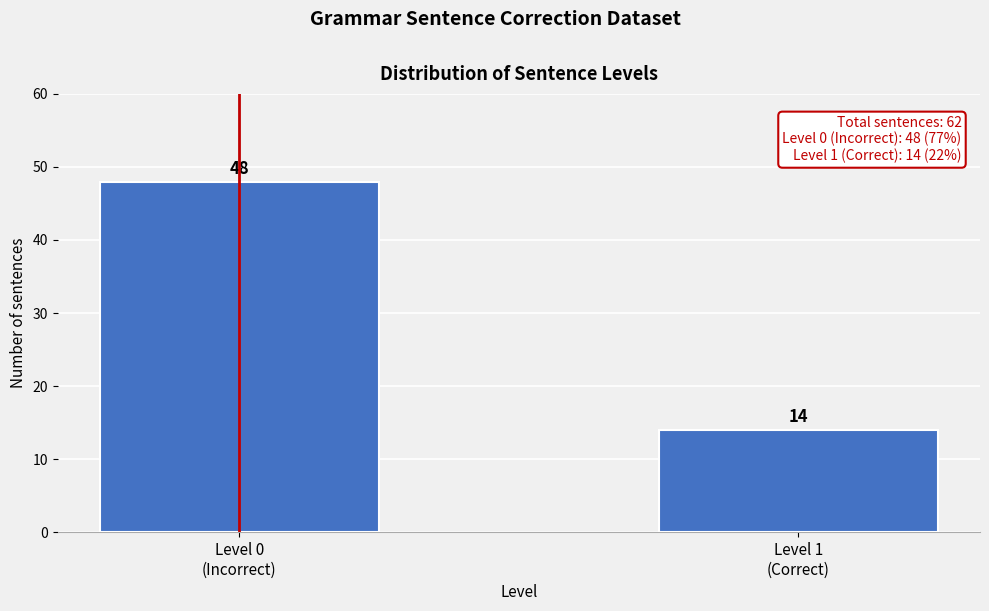

Reading left to right, transcribe all the data shown in this chart.

48	14